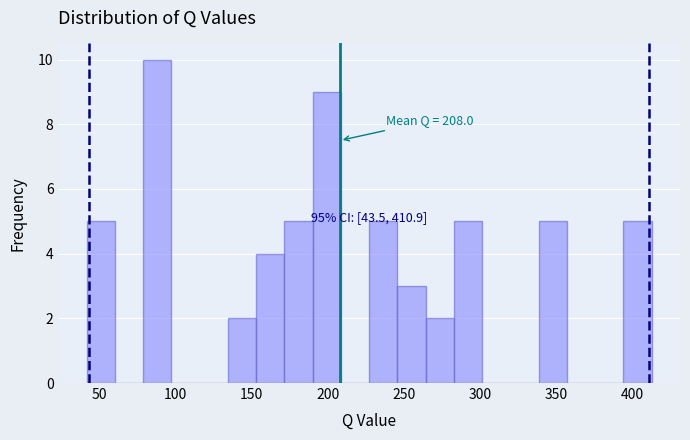

Read against the x-axis, roughly where is the centre of the tallest bar?

90